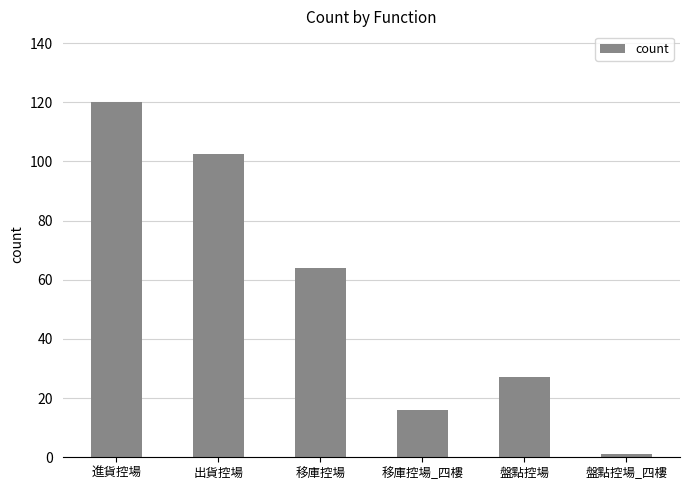

What position from the left is 移庫控場?

3